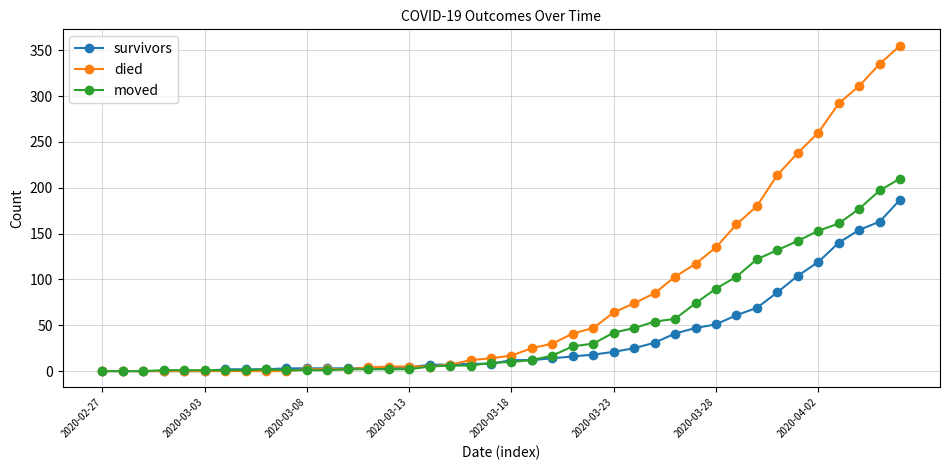

Which series has the largest total across all categories?

died